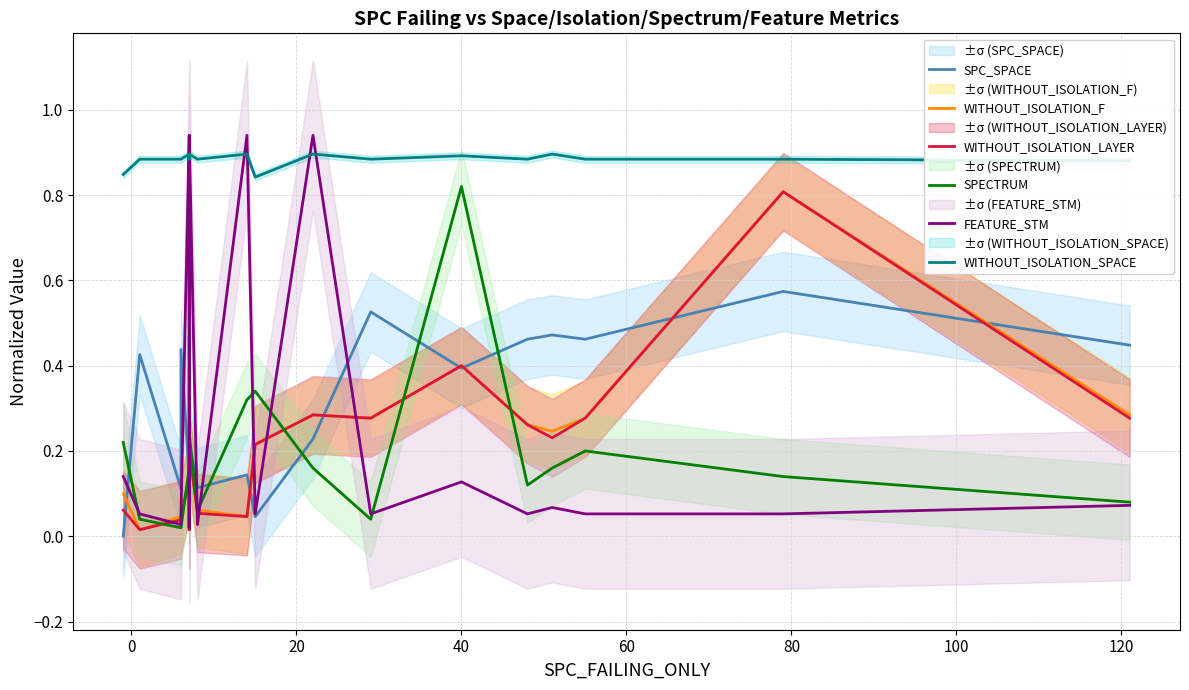

How many distinct data groups are displayed?

6